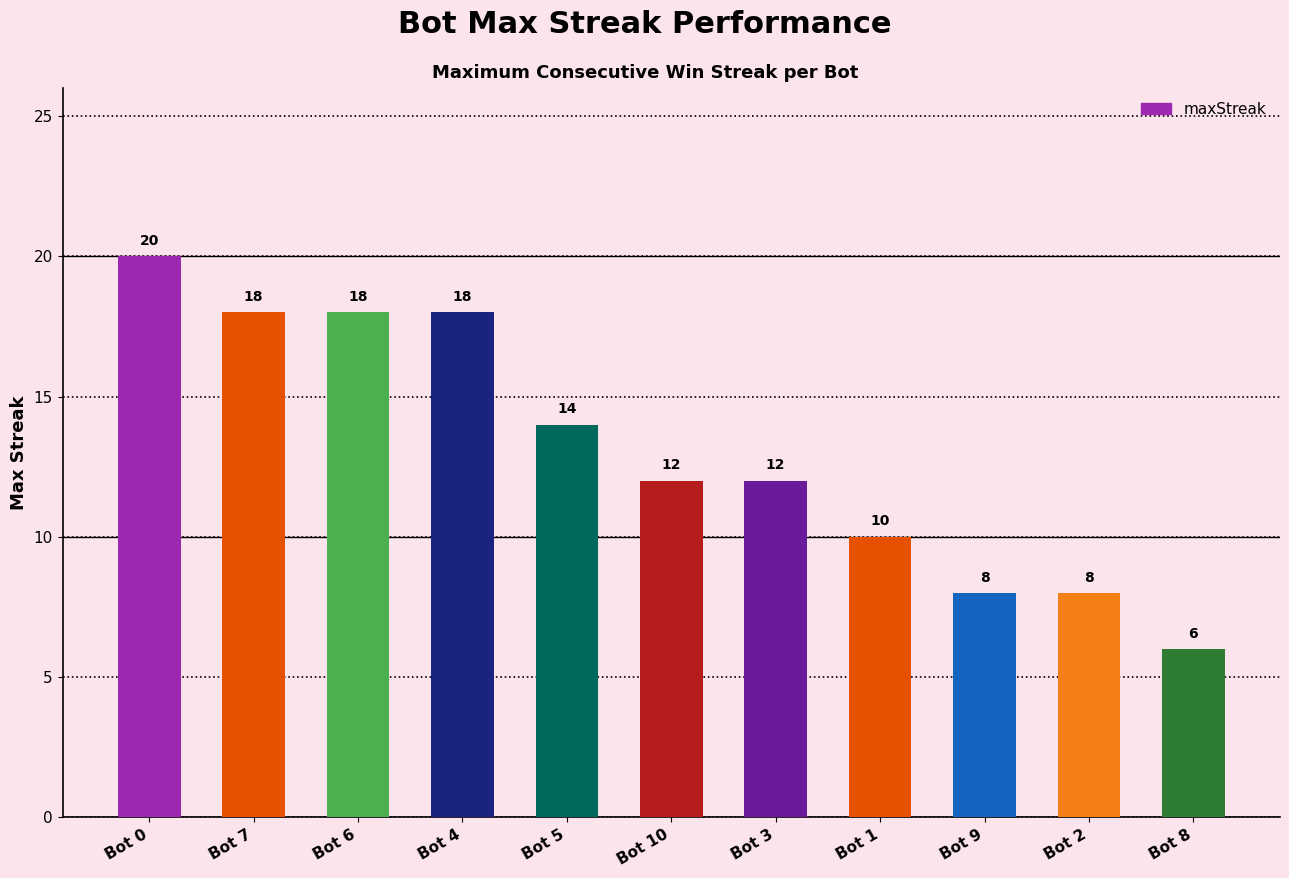

Reading right to left, what are all the values shown in this chart?

Bot 8=6	Bot 2=8	Bot 9=8	Bot 1=10	Bot 3=12	Bot 10=12	Bot 5=14	Bot 4=18	Bot 6=18	Bot 7=18	Bot 0=20